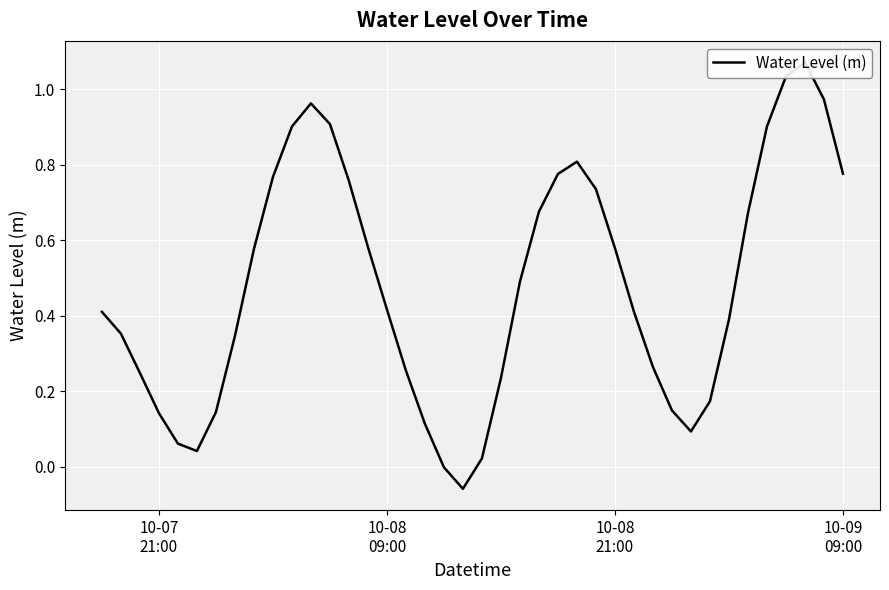

What is the value of the 22nd point from the left?

0.2